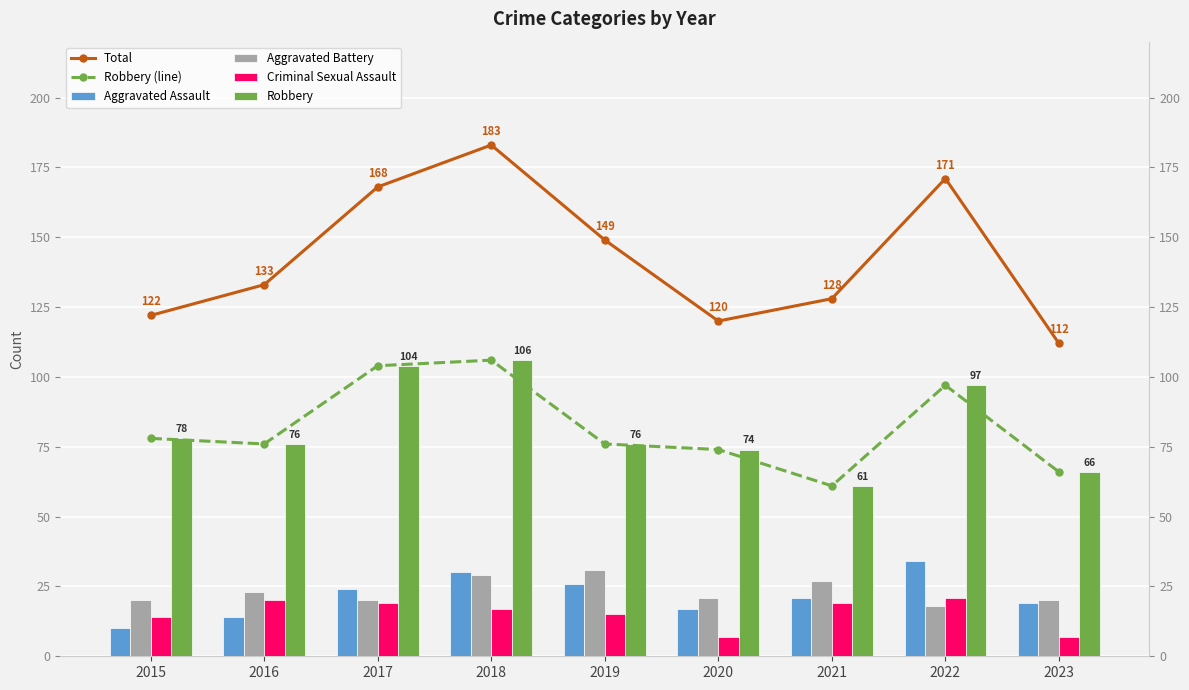

What is the sum of the Total values at 2021 and 2015?

250